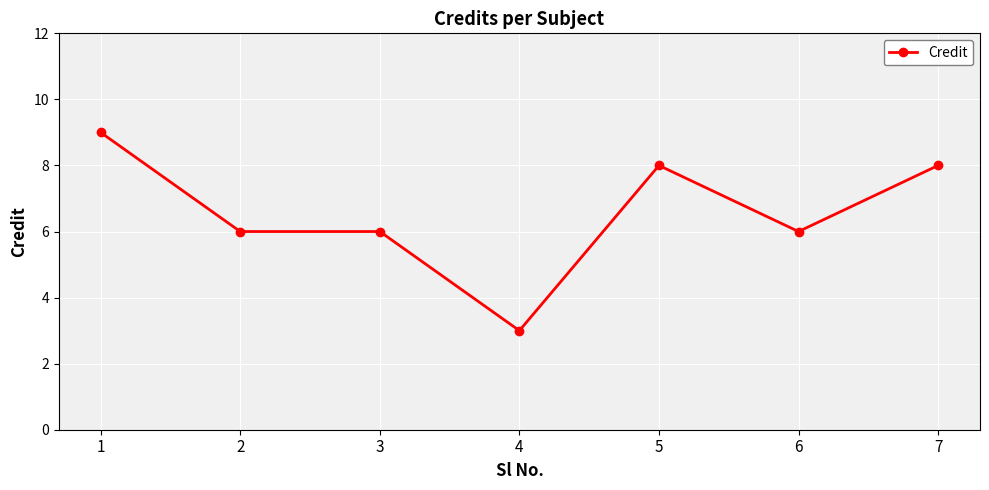

At which category does the chart reach its minimum across all series?

4